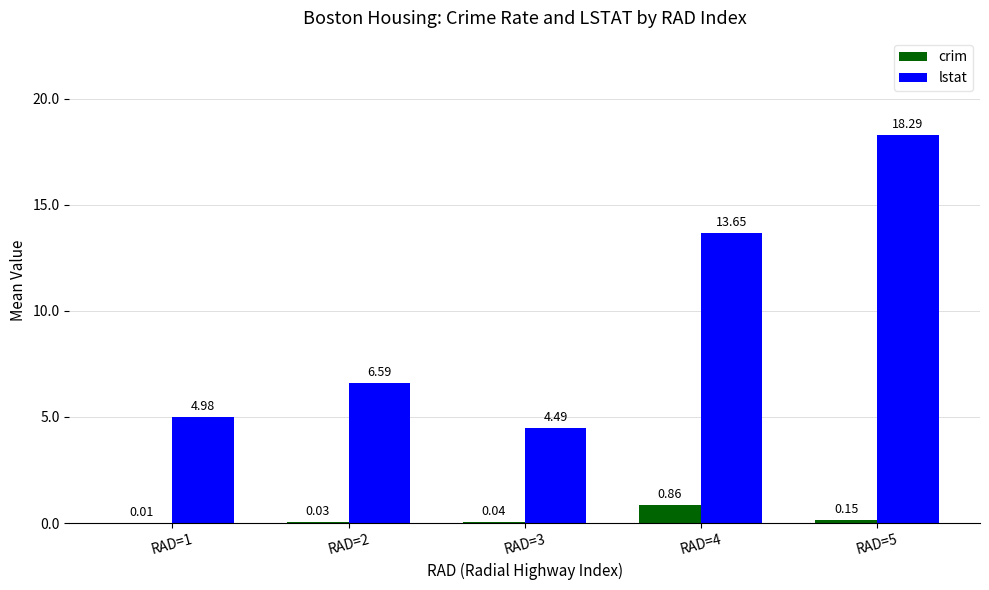

At which category is the sum across all series the highest?

RAD=5